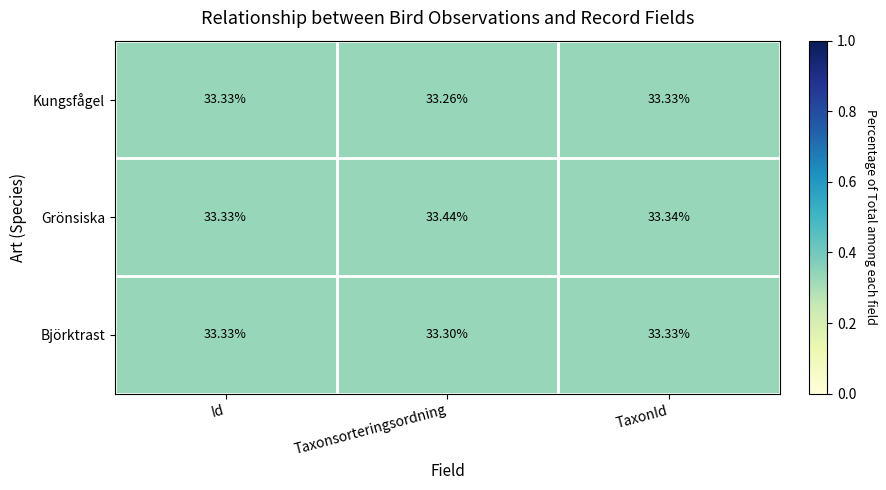

At which label is Grönsiska closest to 33?

Id